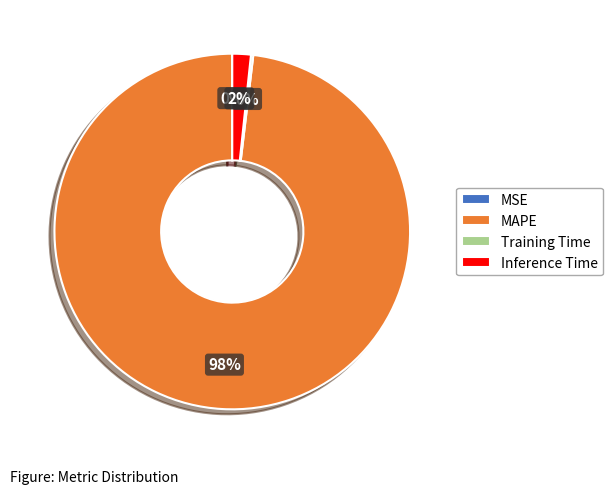

What is the largest slice in the pie chart?

MAPE